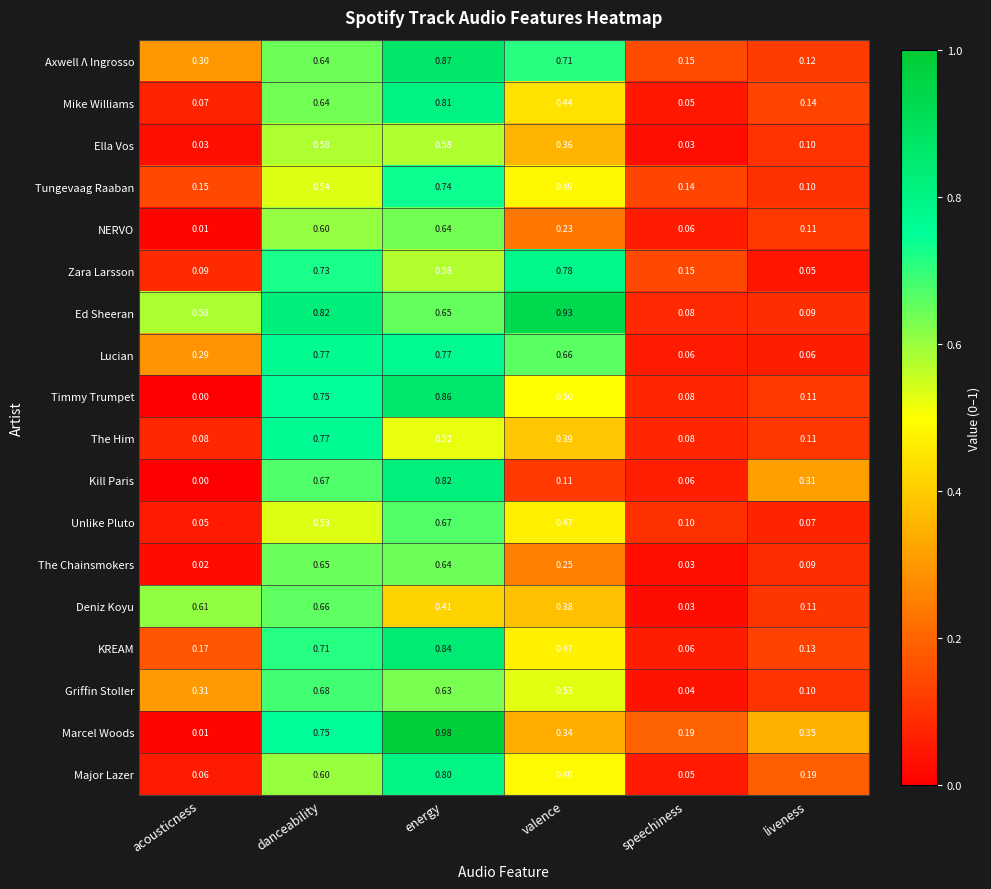

Which series has the largest total across all categories?

Ed Sheeran